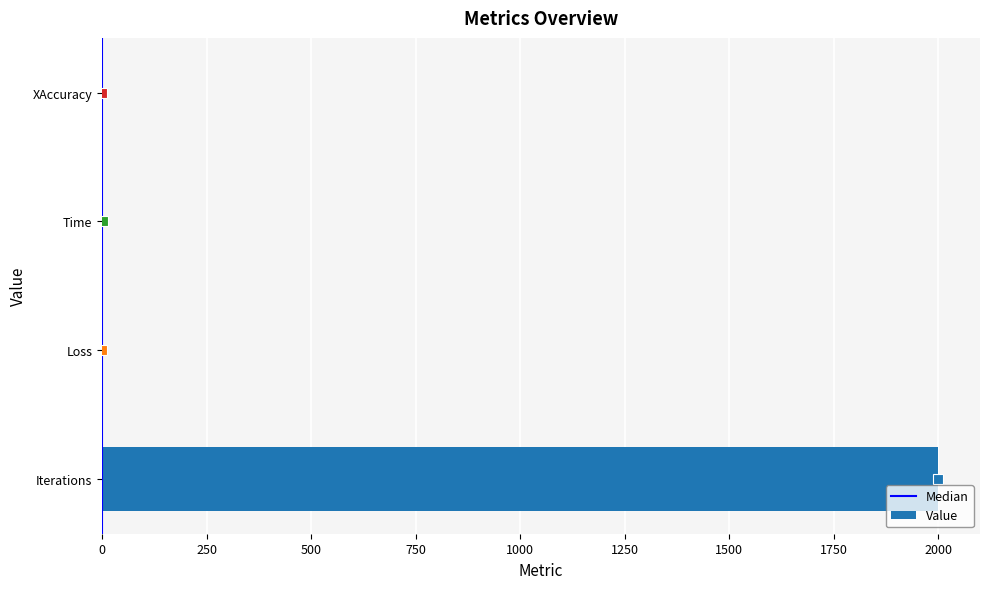

Read the value at Iterations.

2000.0